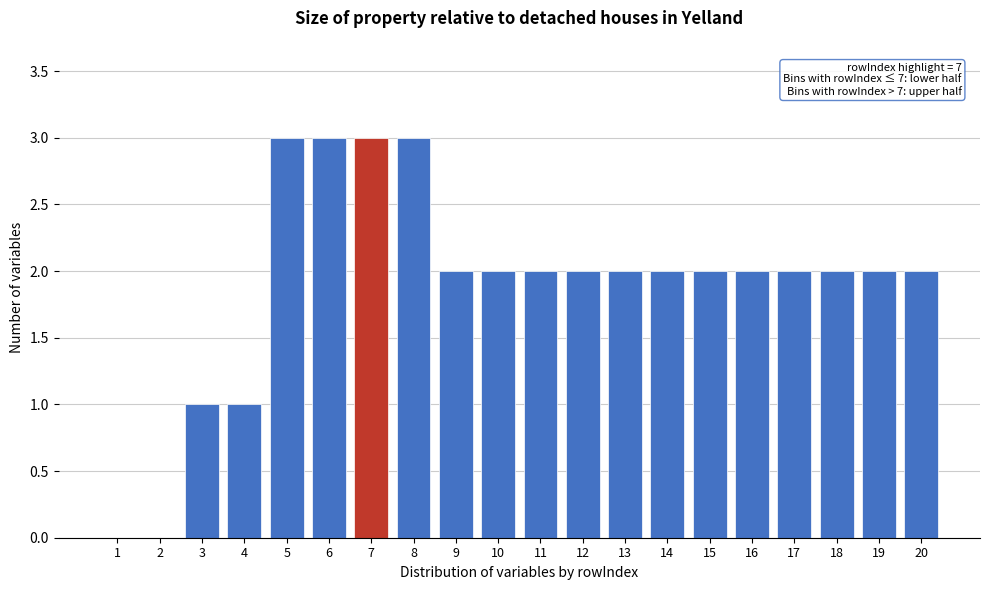

Reading right to left, extract all data points from this chart.

20=2	19=2	18=2	17=2	16=2	15=2	14=2	13=2	12=2	11=2	10=2	9=2	8=3	7=3	6=3	5=3	4=1	3=1	2=0	1=0